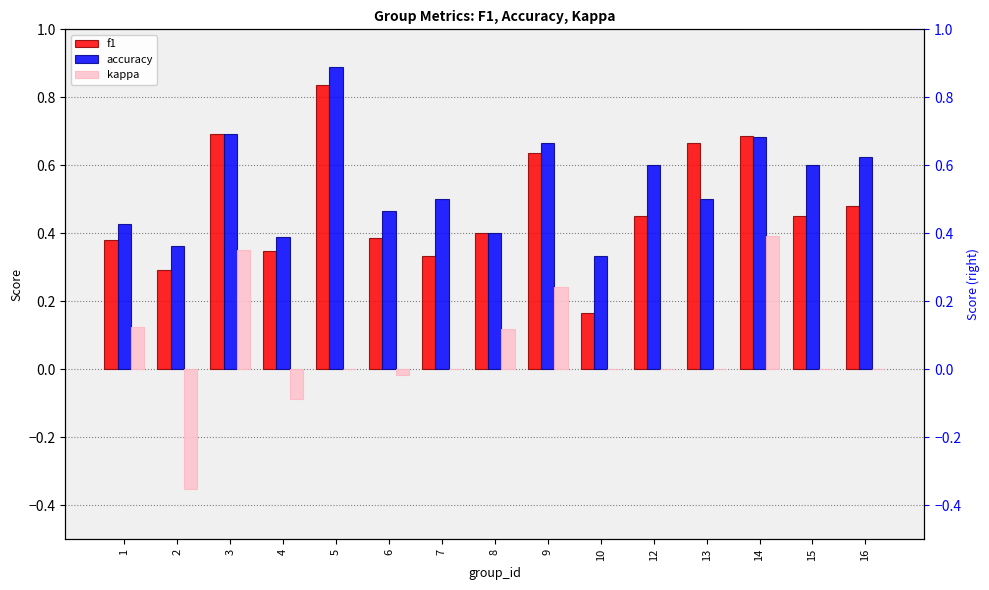

What is the average value of the f1 series?

0.5